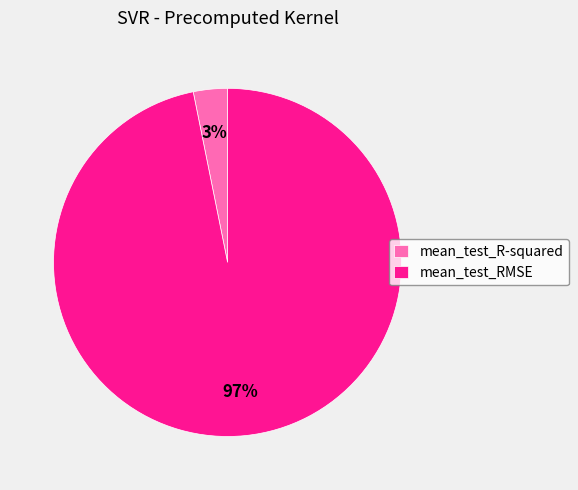

How many slices are in this pie chart?

2